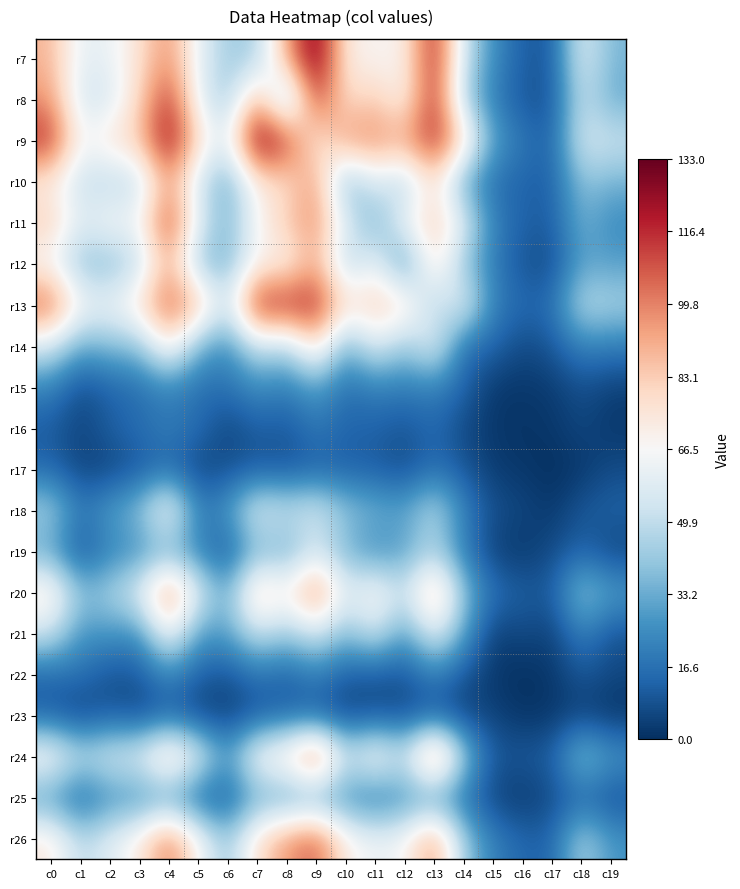

Which series has the largest range (max minus min)?

r7